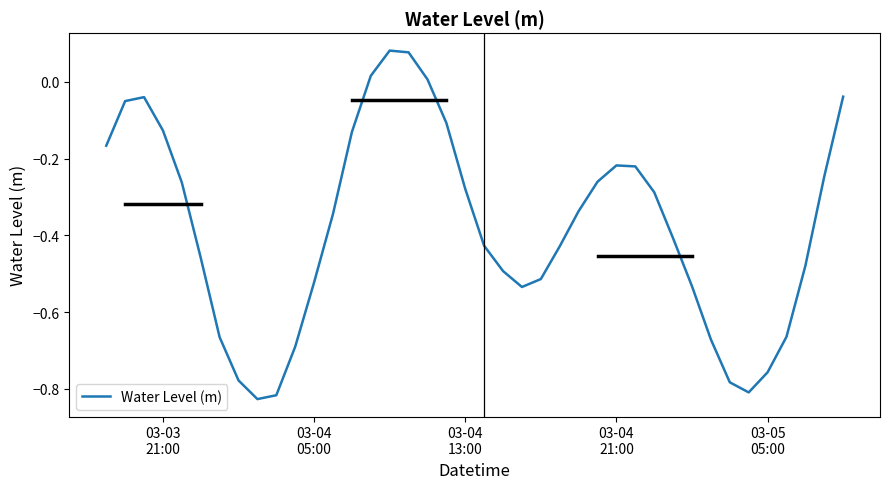

How many values are below zero?

36